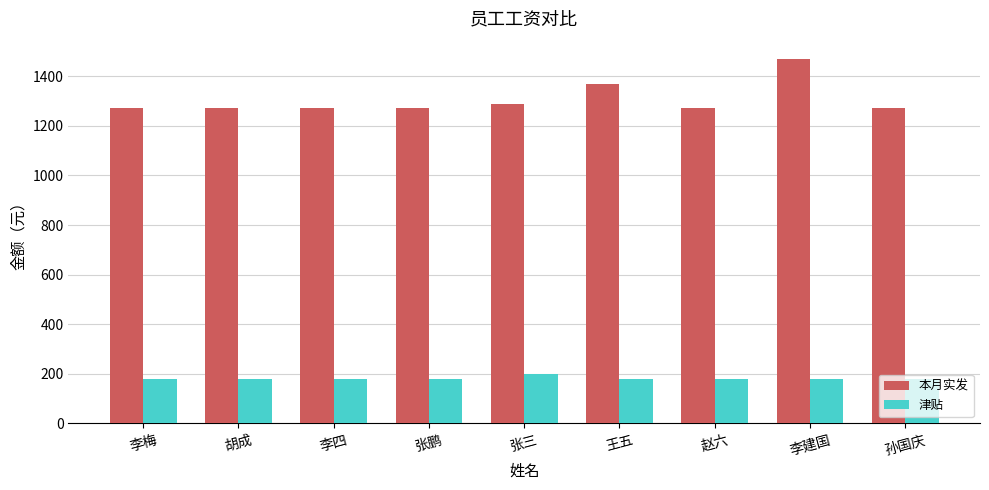

Rank the series by their maximum value, from lowest to highest.

津贴, 本月实发